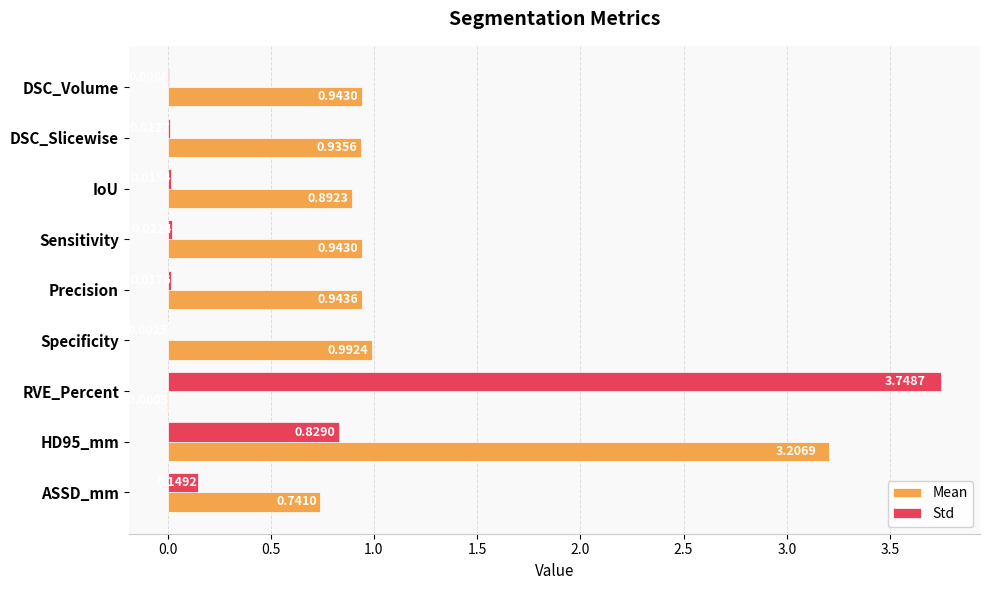

Between Sensitivity and RVE_Percent, which series saw the biggest shift?

Std